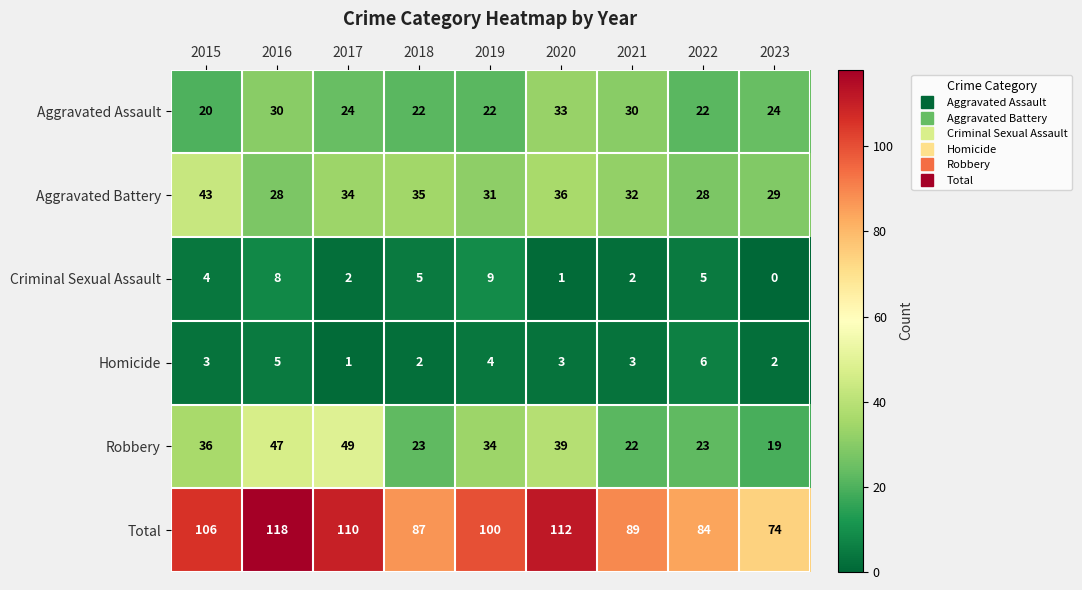

Which series changed the most between 2018 and 2019?

Total